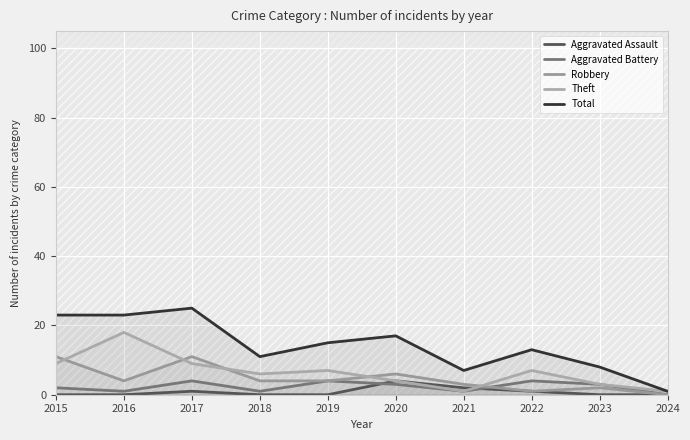

True or false: Aggravated Assault has more than 2 points higher than both neighbors.

False